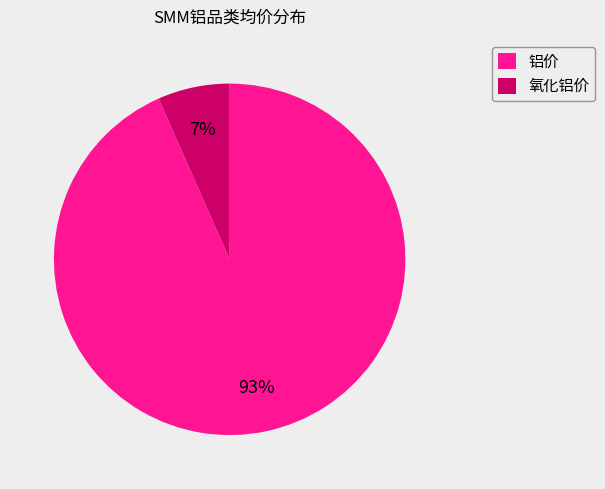

Combined, do 氧化铝价 and 铝价 account for over 50%?

Yes